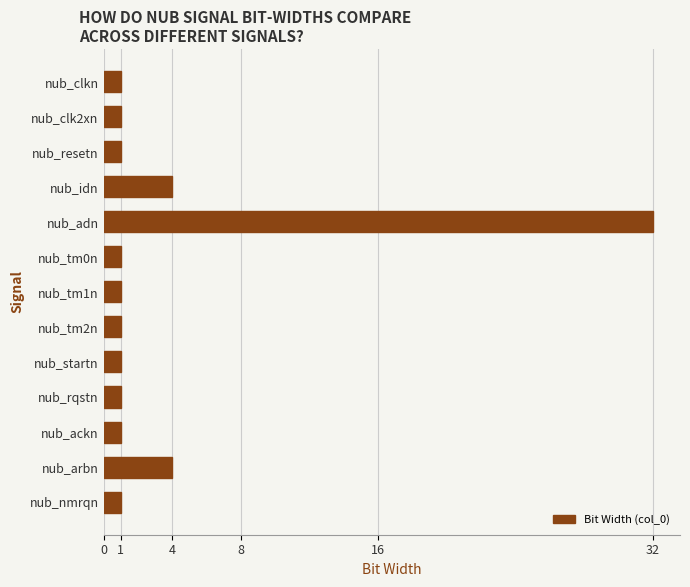

Are the bars grouped side by side (vs. stacked)?

No